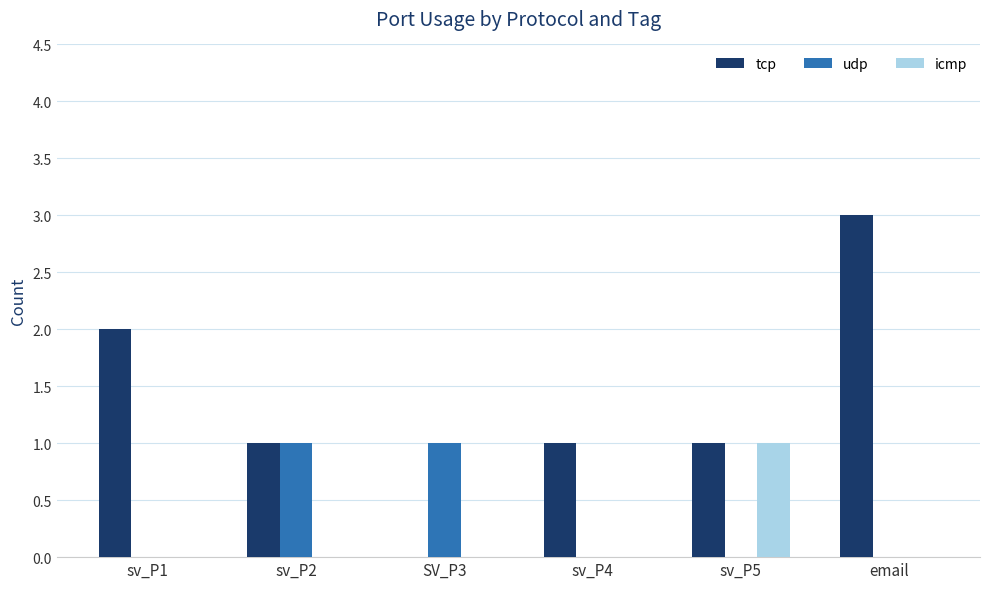

What is the maximum value for tcp?

3